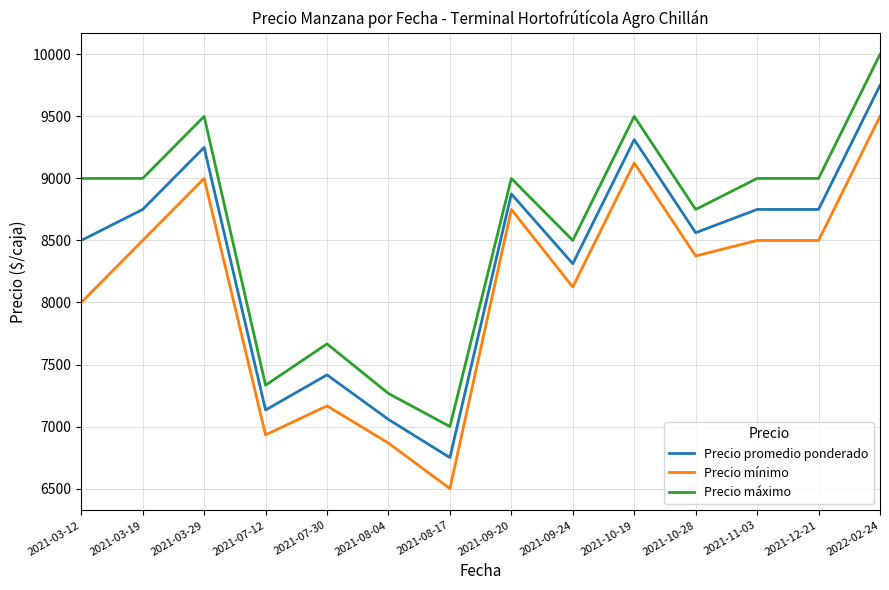

At which label is Precio promedio ponderado closest to 8250?

2021-09-24